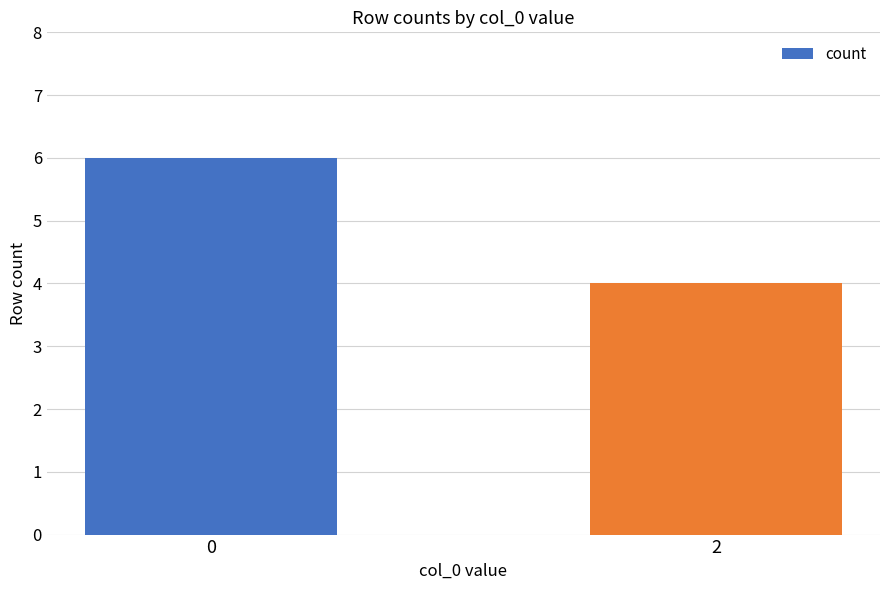

Which label corresponds to the smallest value in the chart?

2